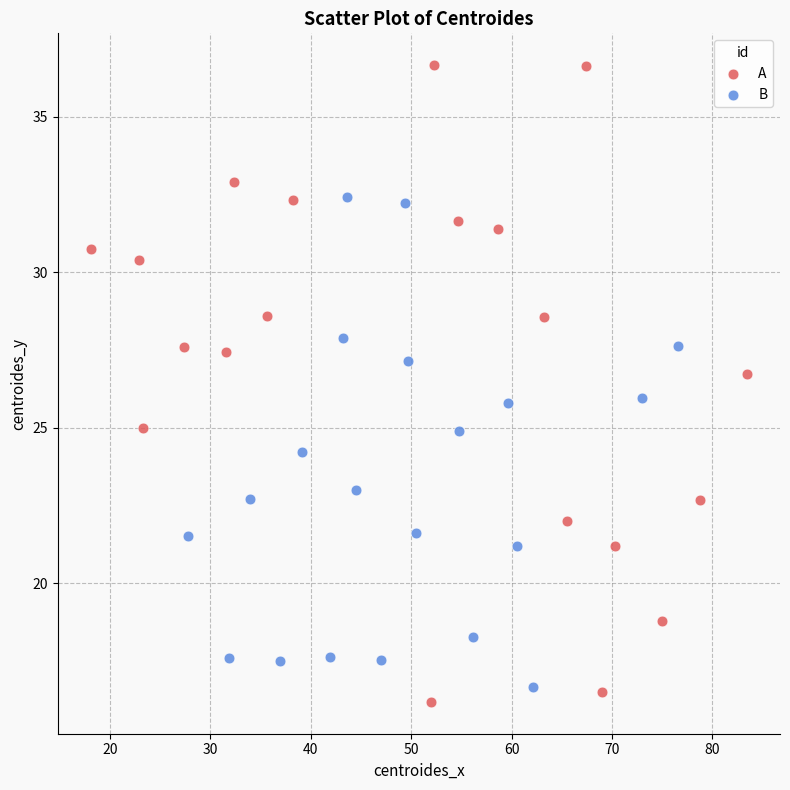

Which series contains the highest Y value?

A